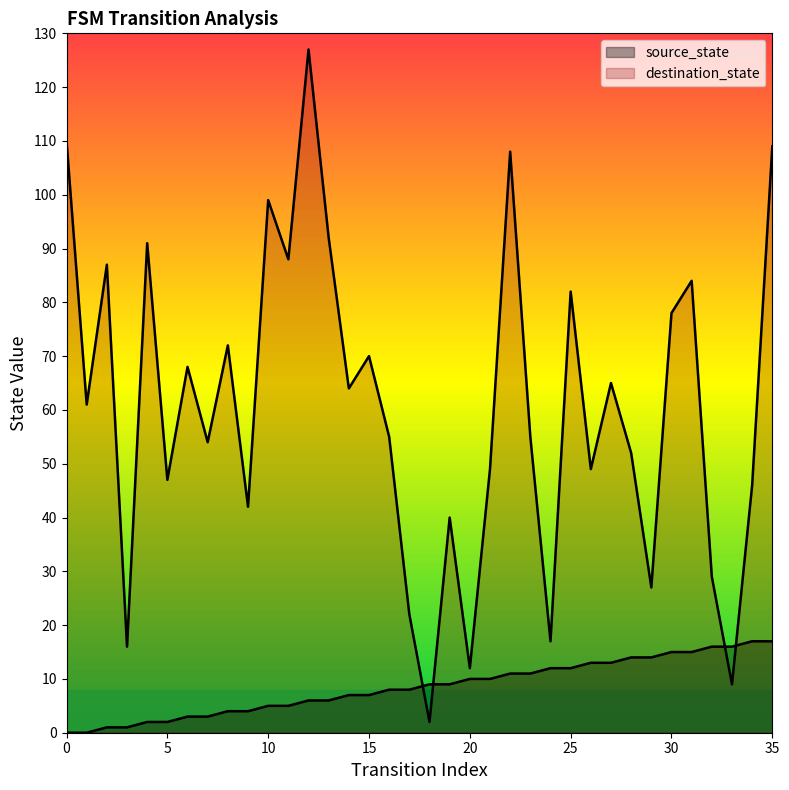

What is the spread (max minus min) of values at 11?

83